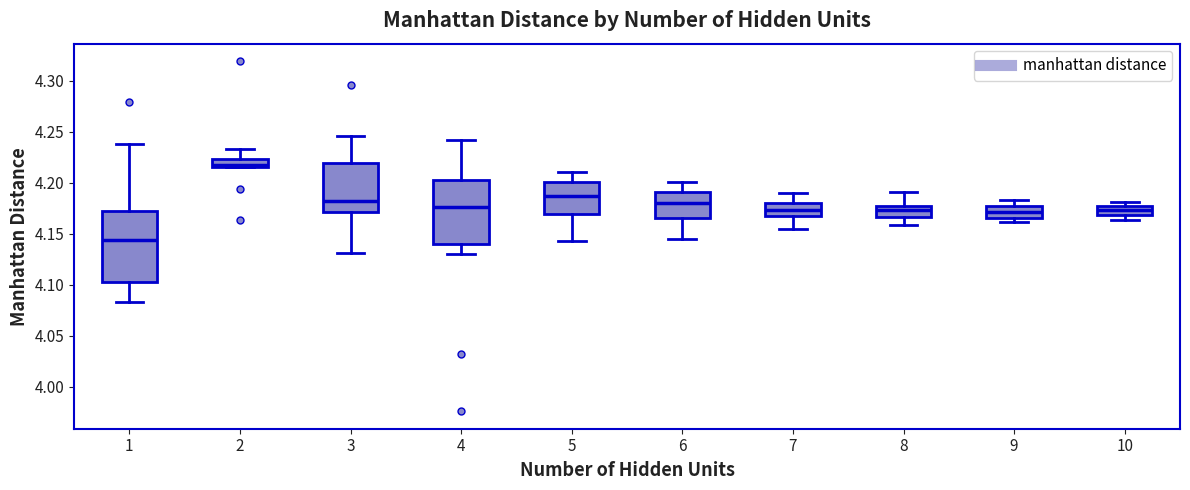

Which box has the lowest median line?

1